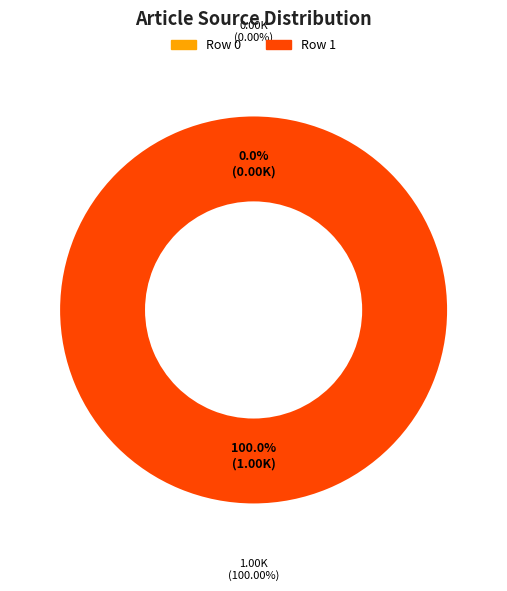

To the nearest percent, what portion does Row 1 represent?

100%